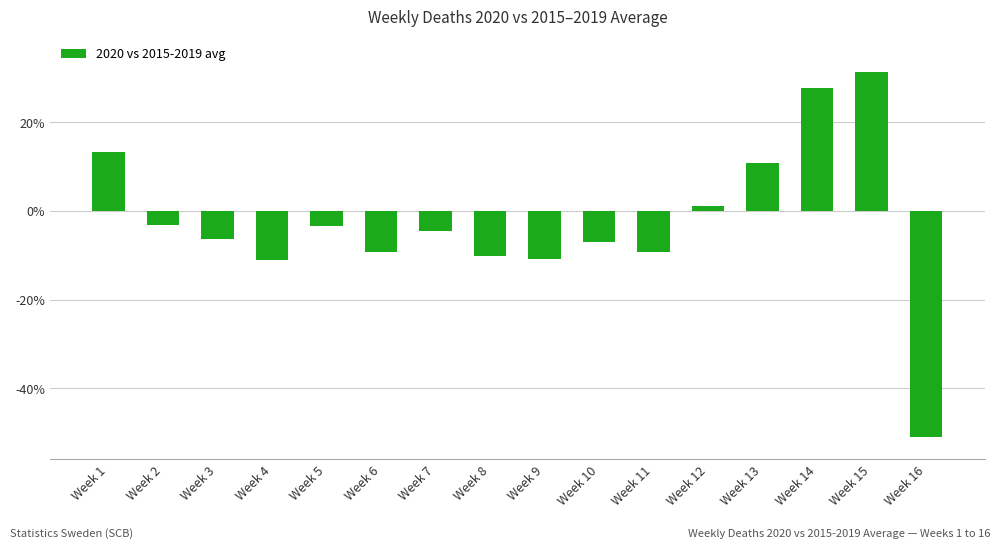

Which label corresponds to the largest value in the chart?

Week 15